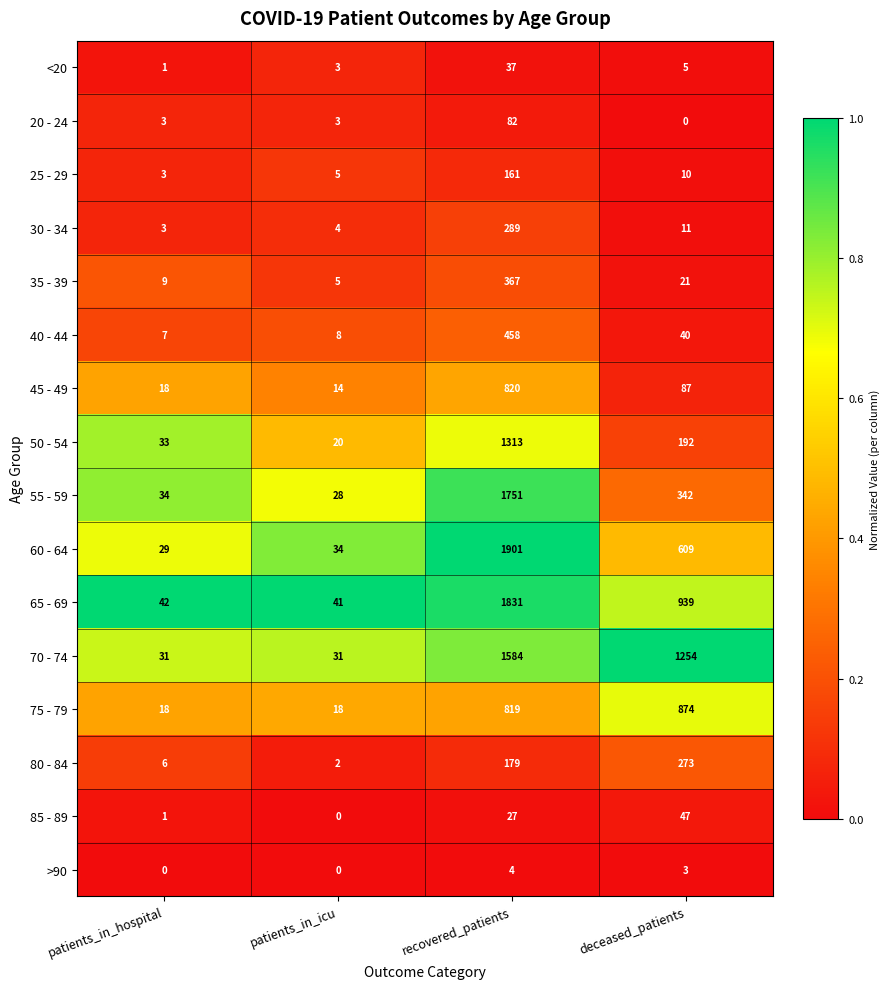

The 35 - 39 series shows 21 at deceased_patients. True or false?

True